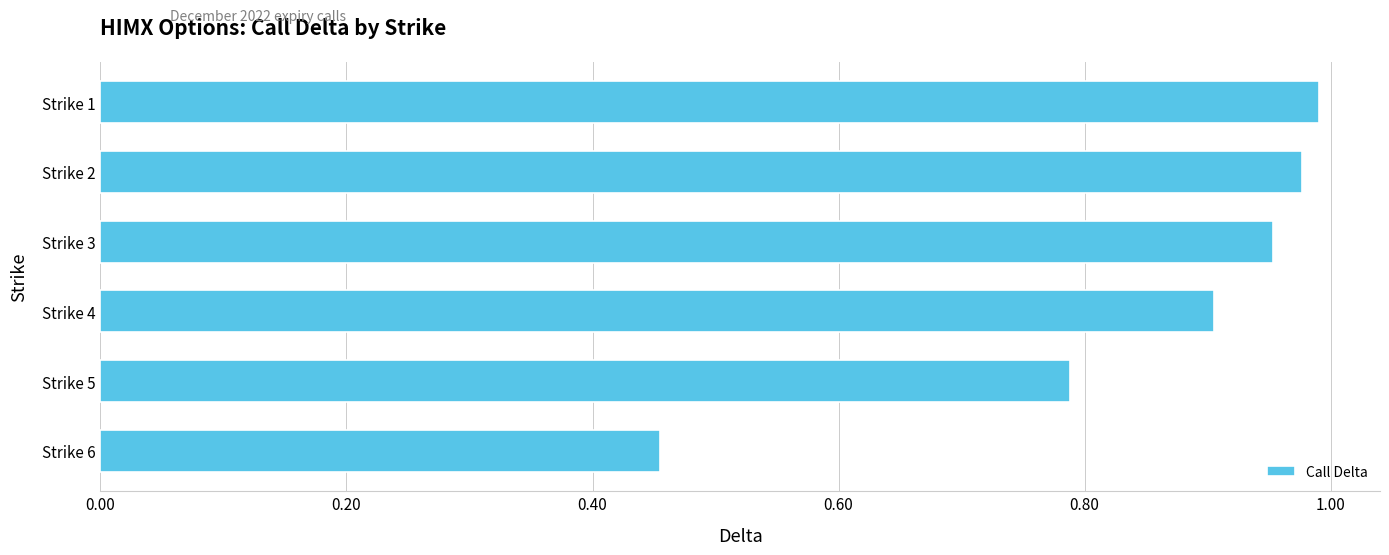

The chart shows a value of 1.0 at Strike 3. True or false?

True